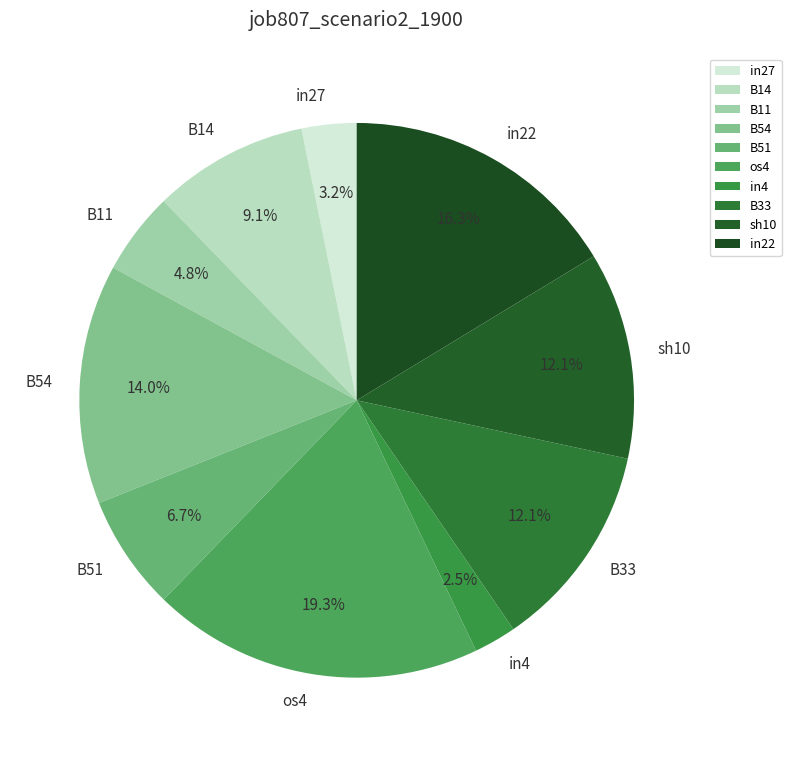

Which category has the smallest portion of the pie?

in4